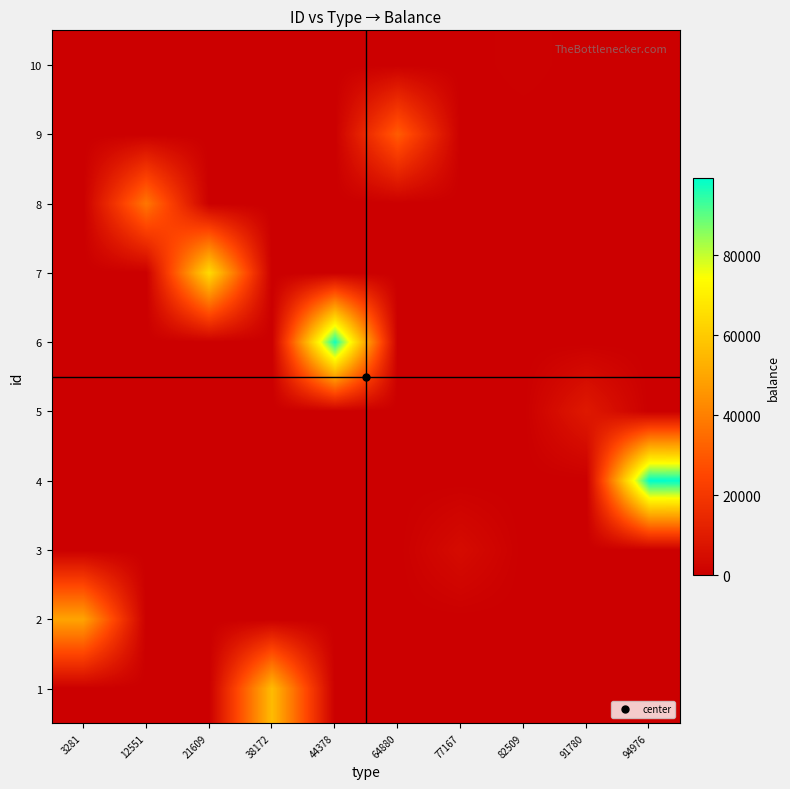

List the series in order of their peak value, lowest first.

10, 3, 5, 9, 8, 2, 1, 7, 6, 4